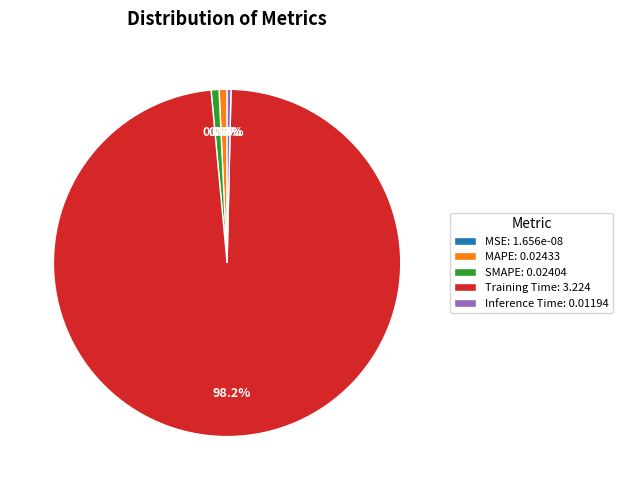

To the nearest percent, what is the difference between the largest and smallest slice percentages?

98%